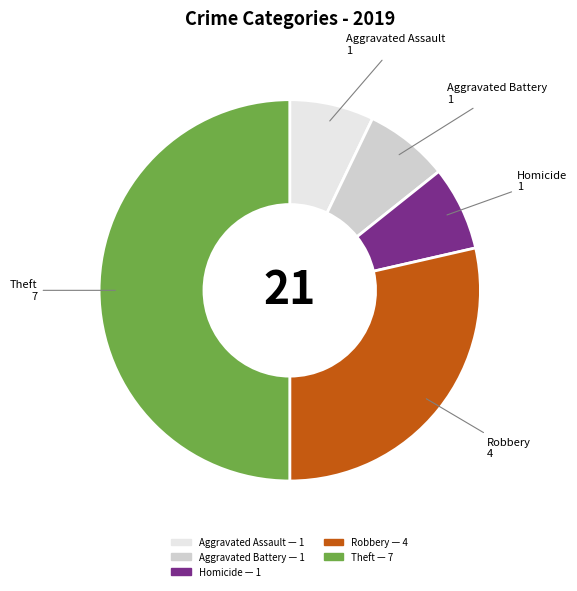

What is the largest slice in the pie chart?

Theft